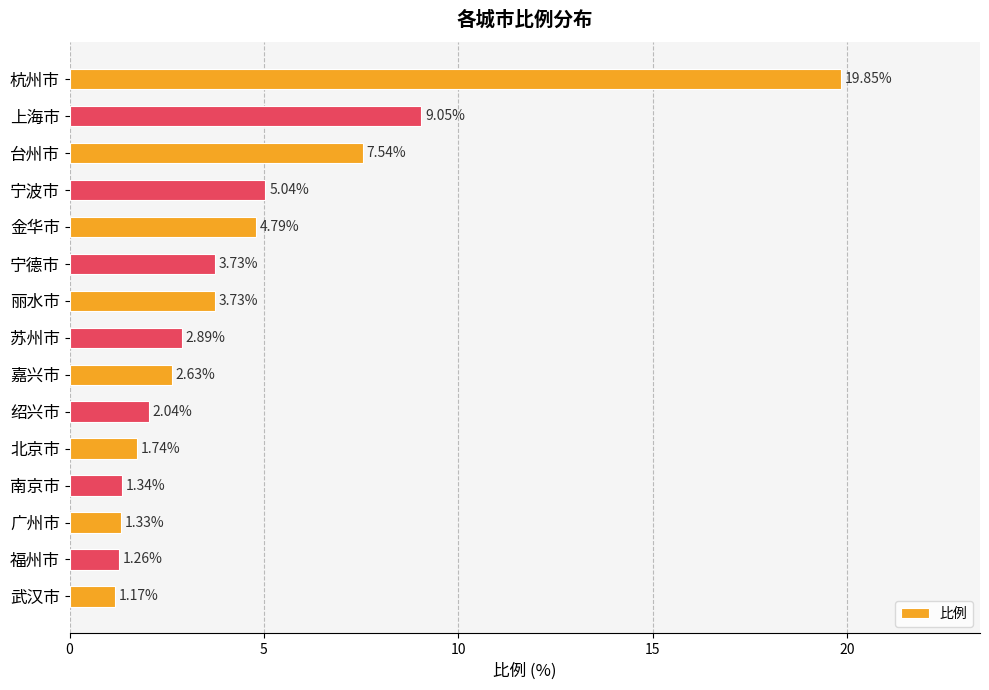

At which label is the value closest to 10?

上海市